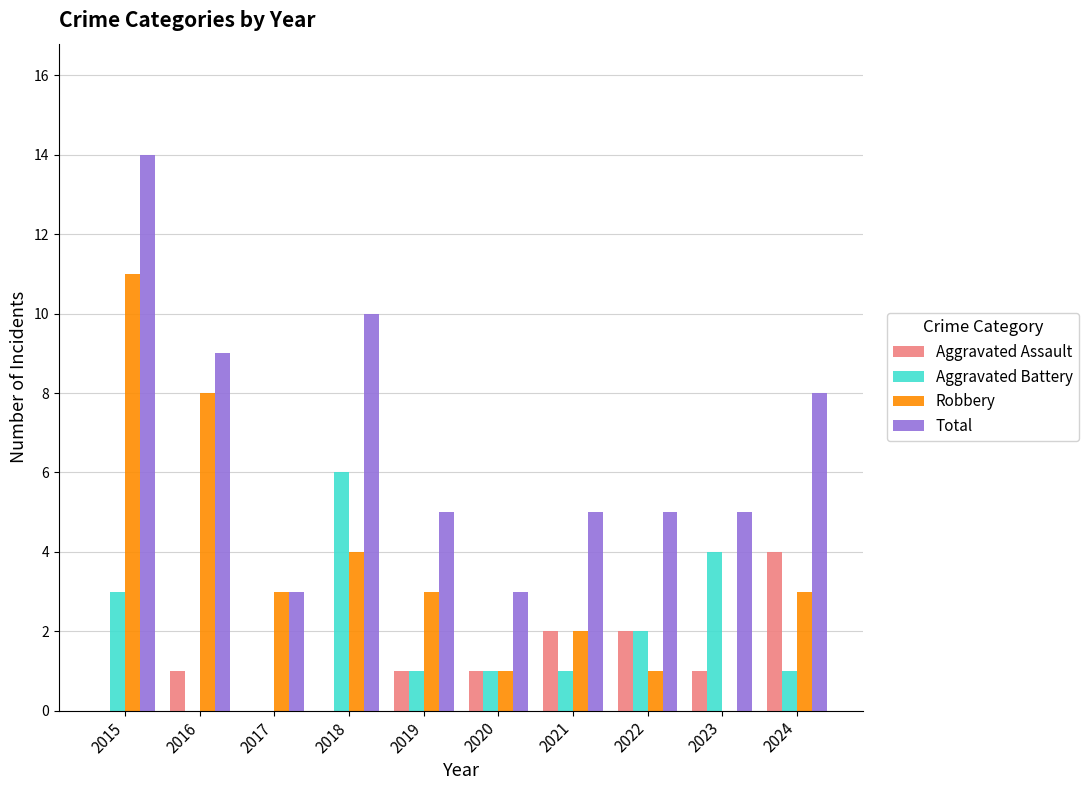

What is the sum of the Robbery values at 2016 and 2023?

8